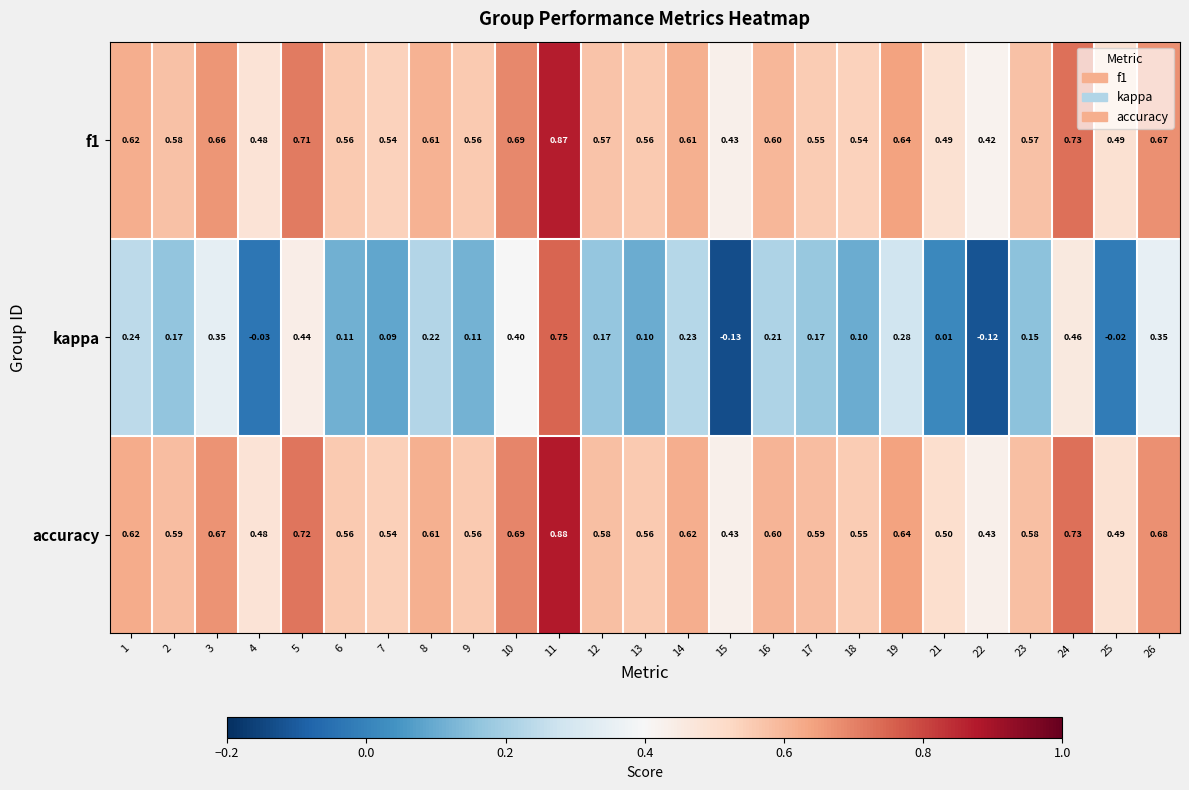

Which series has the widest spread of values?

kappa